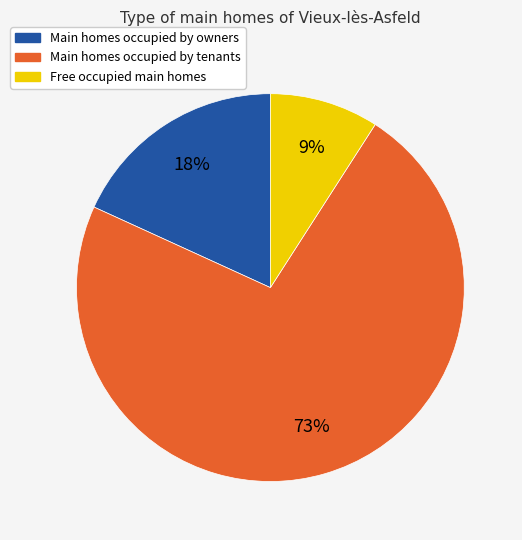

Does any single category account for the majority?

Yes